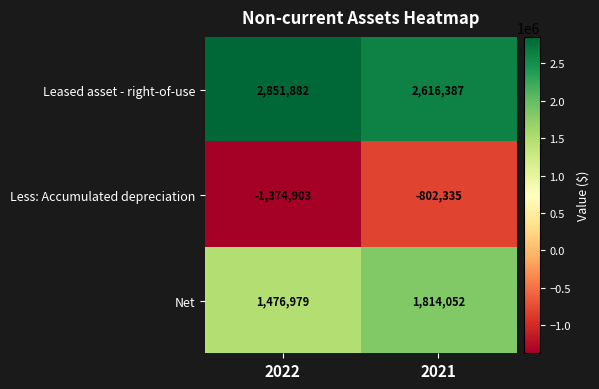

What is the maximum value shown in the chart?

2851882